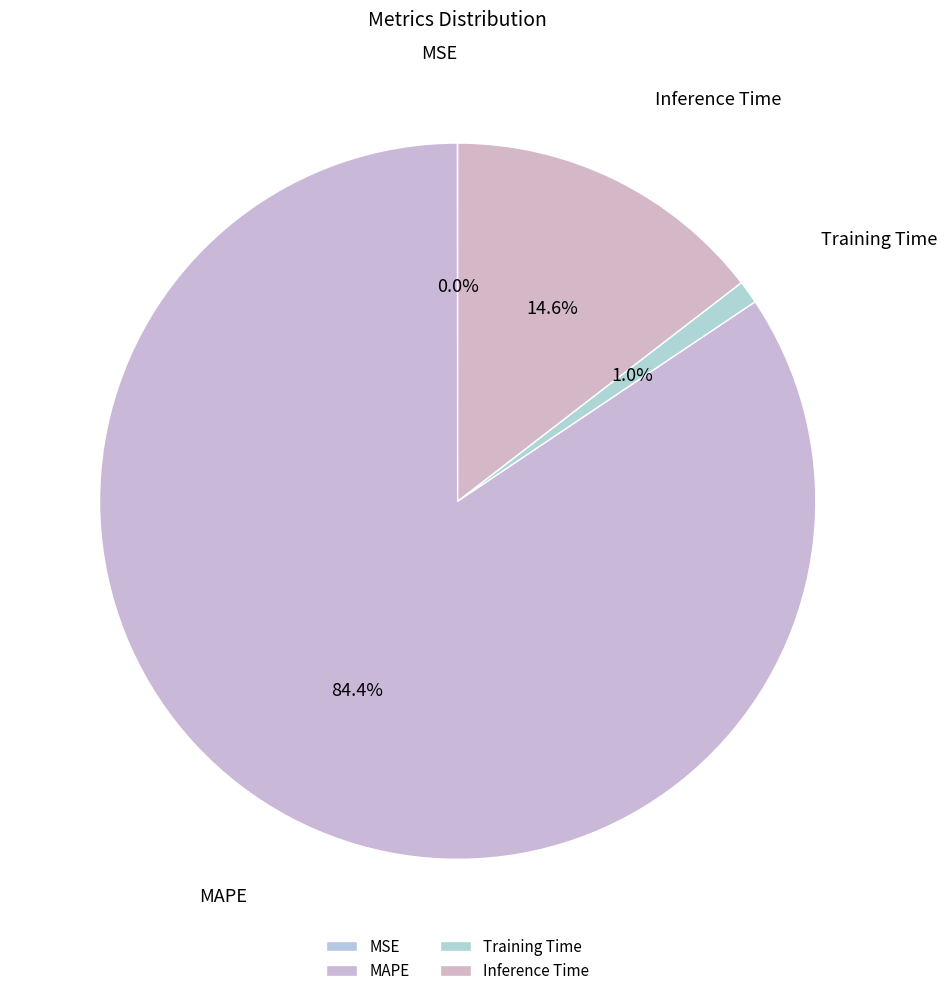

What percentage is the Training Time slice, to the nearest percent?

1%